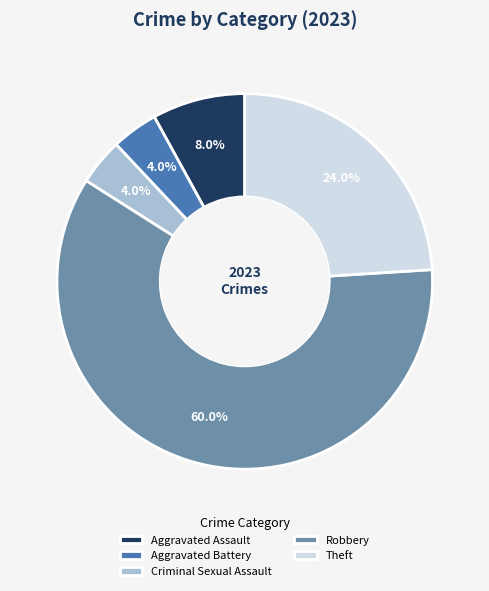

Which slice is the largest?

Robbery